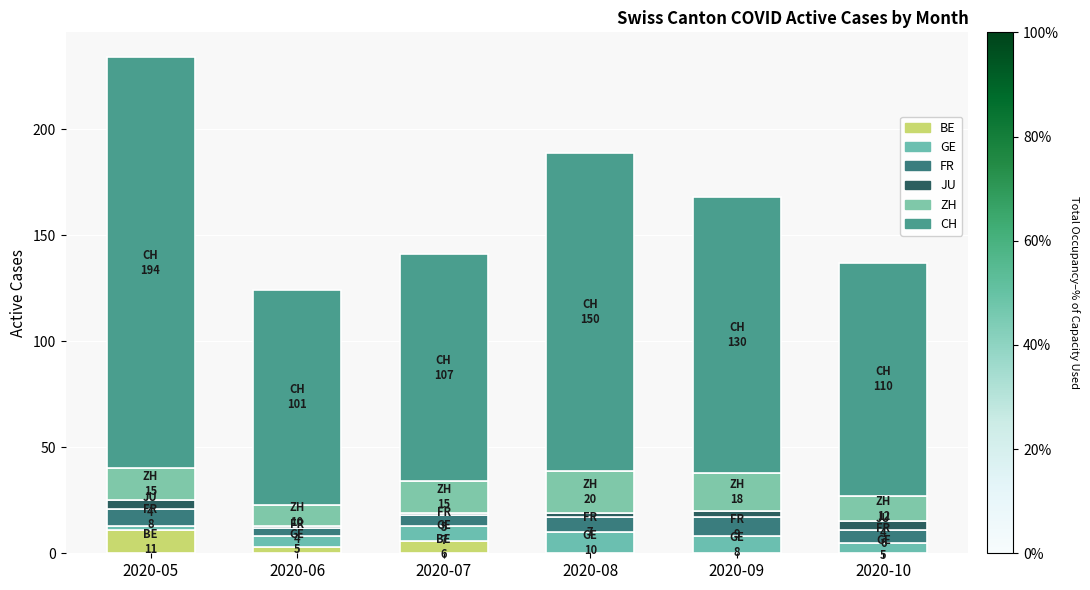

Which has a higher value, 2020-07 or 2020-09?

2020-07